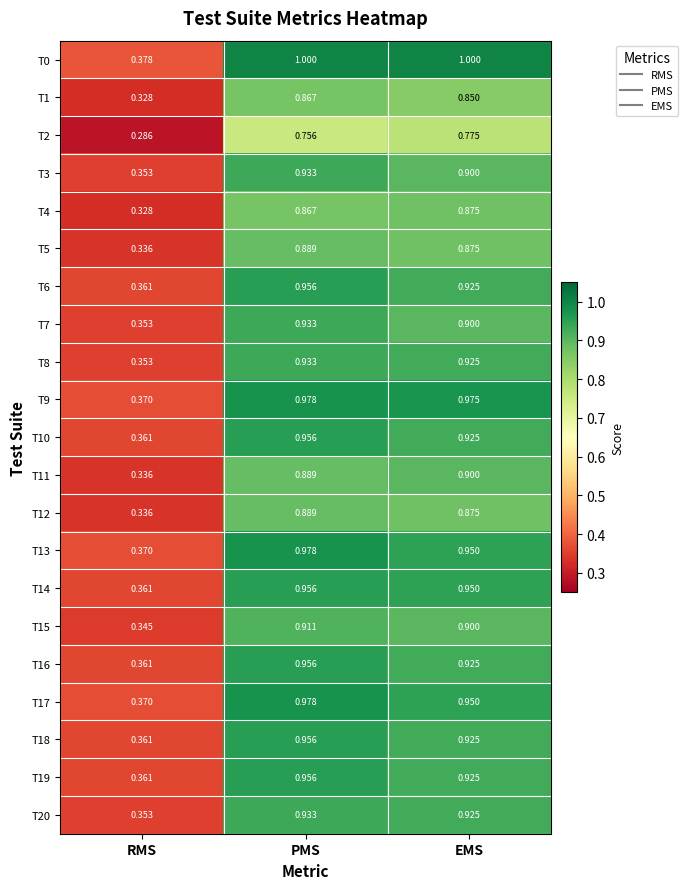

List the labels in order of T10 value, largest first.

PMS, EMS, RMS